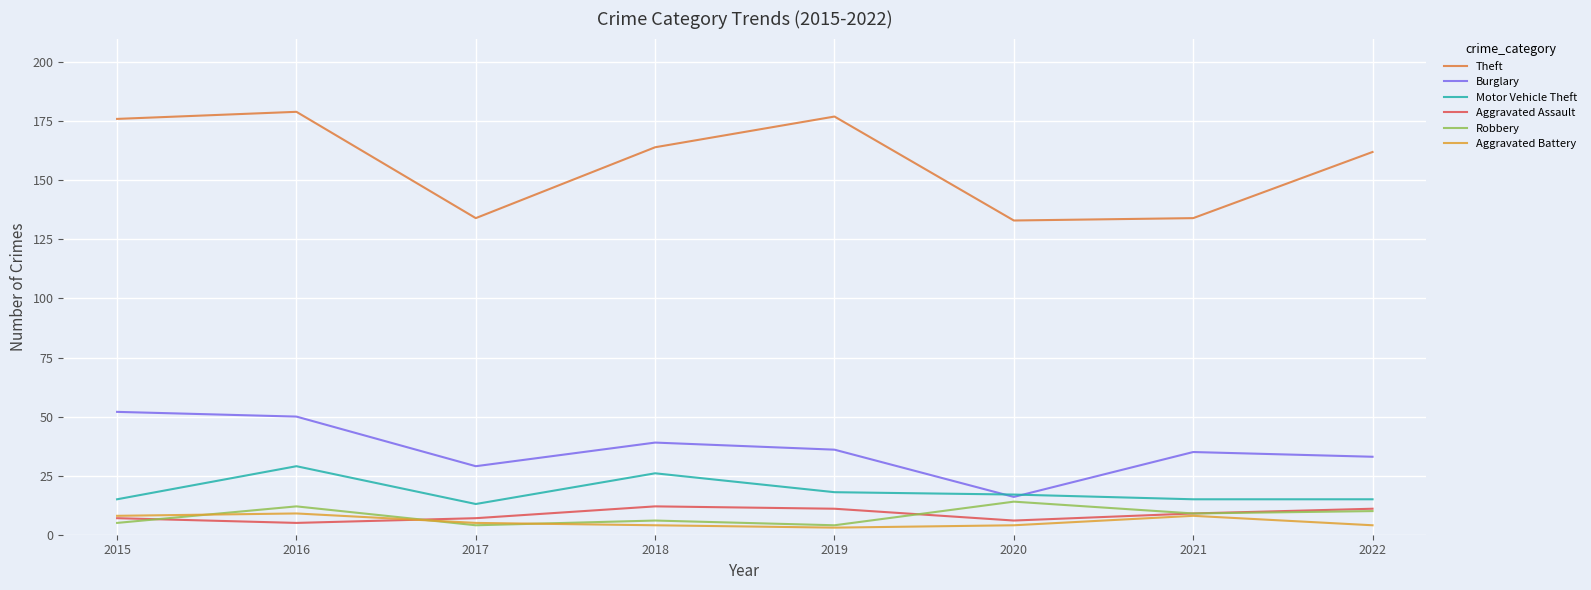

What is the difference between the Robbery values at 2016 and 2020?

2